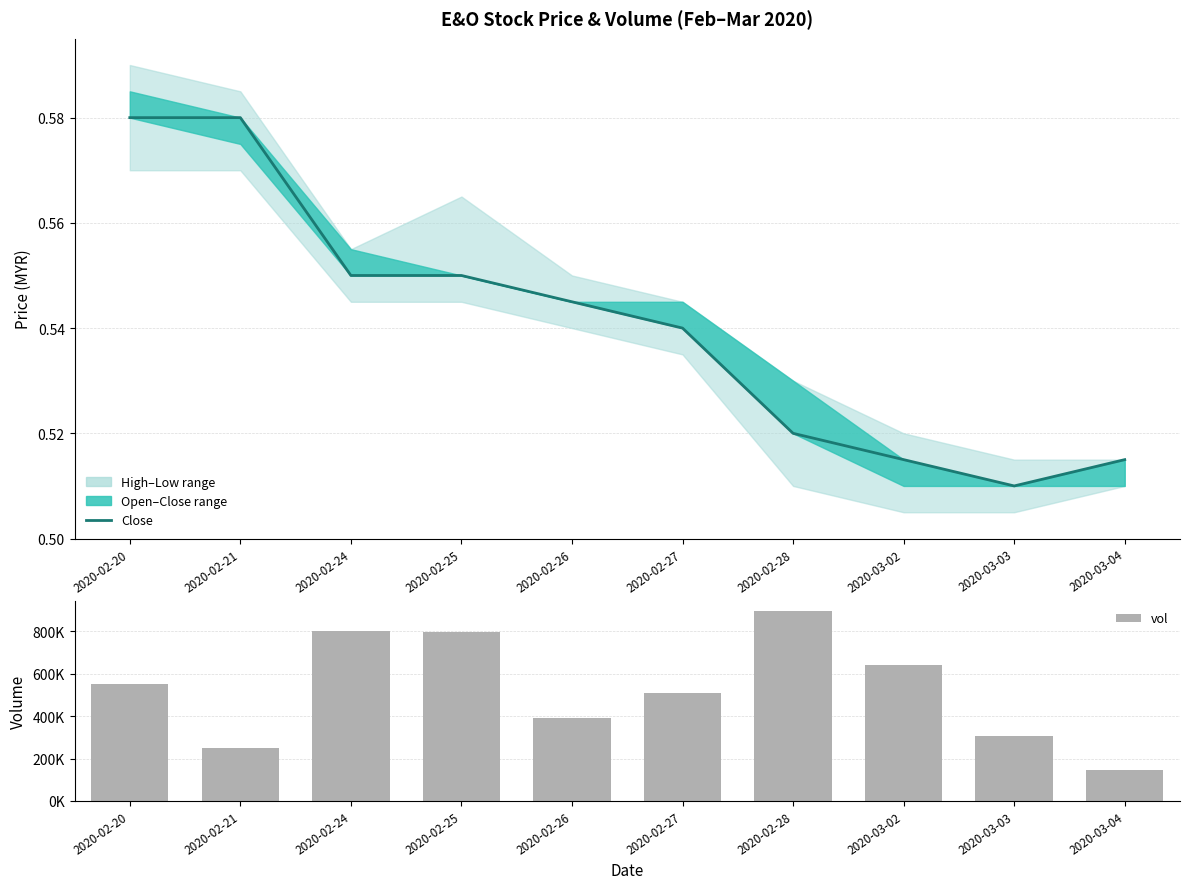

At which label is close closest to 0?

2020-03-03